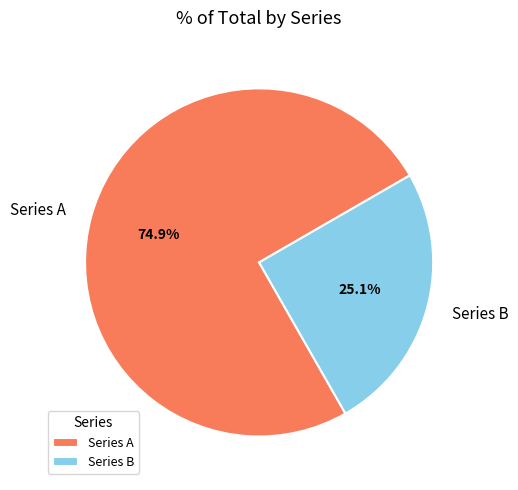

Rank the categories by value from lowest to highest.

Series B, Series A